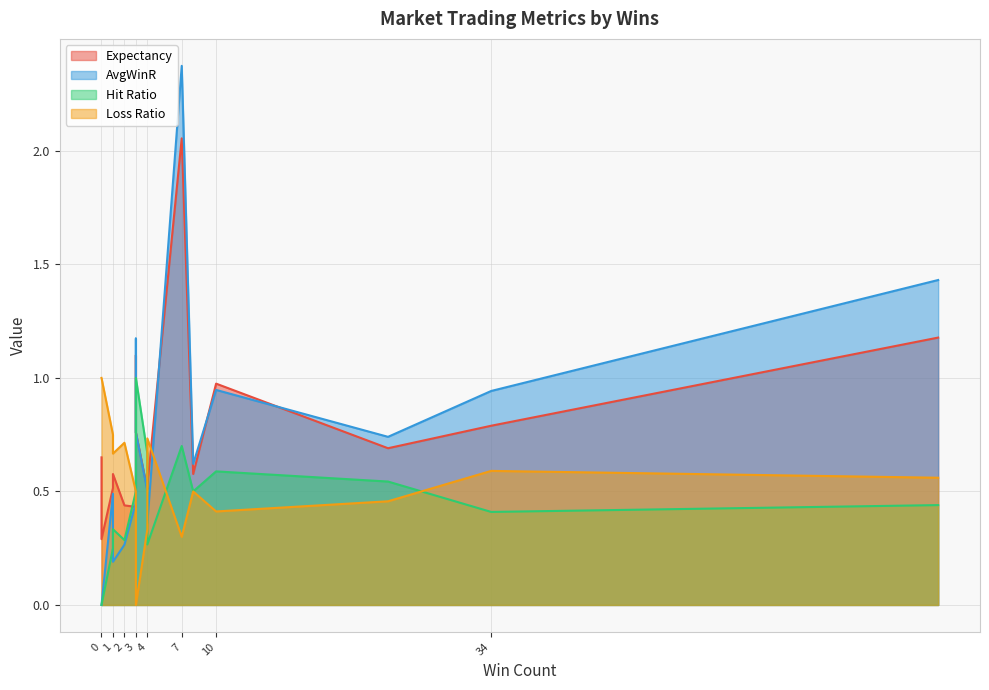

Rank the series by their maximum value, from highest to lowest.

AvgWinR, Expectancy, Hit Ratio, Loss Ratio